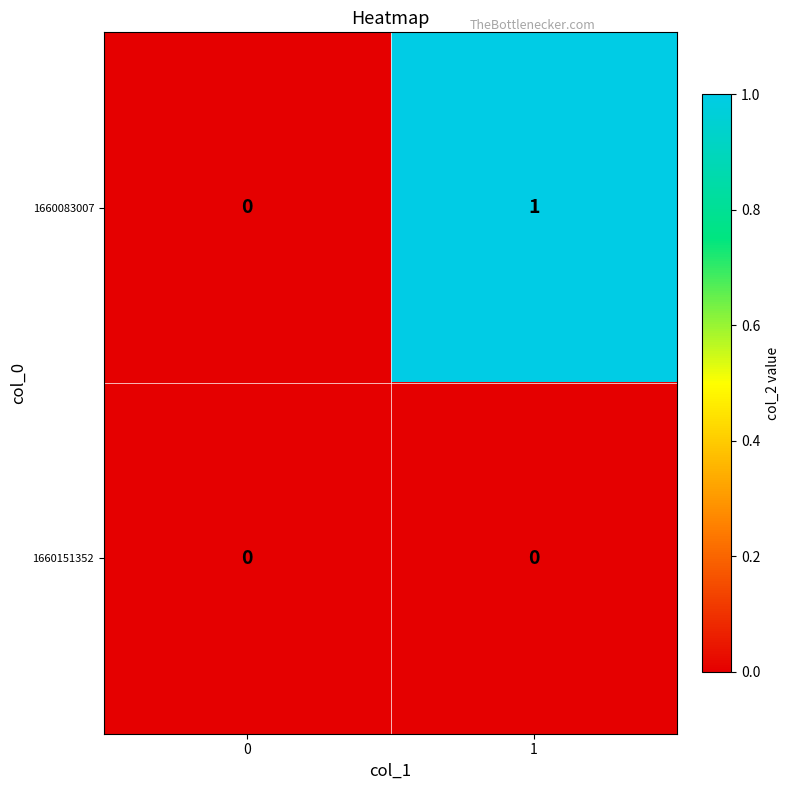

Rank the categories by 1660083007 value from lowest to highest.

0, 1